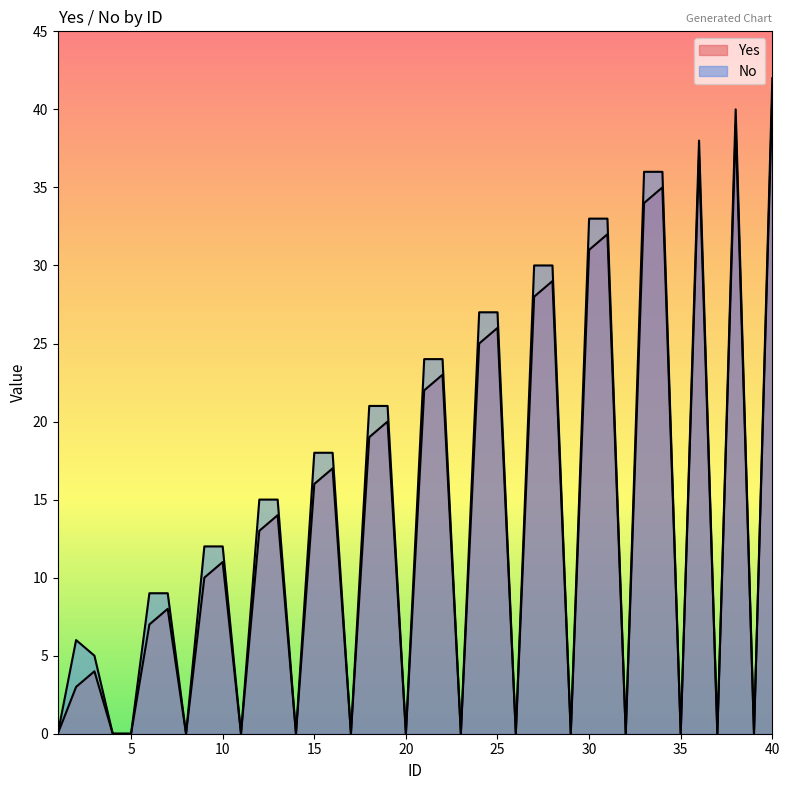

Rank the categories by Yes value from highest to lowest.

40, 38, 36, 34, 33, 31, 30, 28, 27, 25, 24, 22, 21, 19, 18, 16, 15, 13, 12, 10, 9, 7, 6, 3, 2, 1, 4, 5, 8, 11, 14, 17, 20, 23, 26, 29, 32, 35, 37, 39